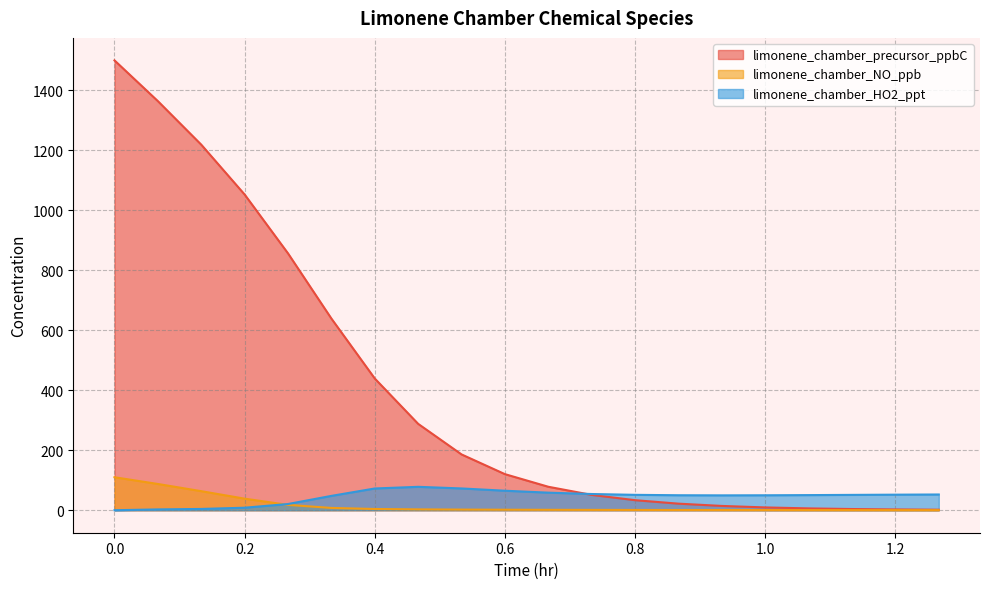

Is the value of limonene_chamber_NO_ppb at 0.733333333333333 greater than the value of limonene_chamber_precursor_ppbC at 0.133333333333333?

No